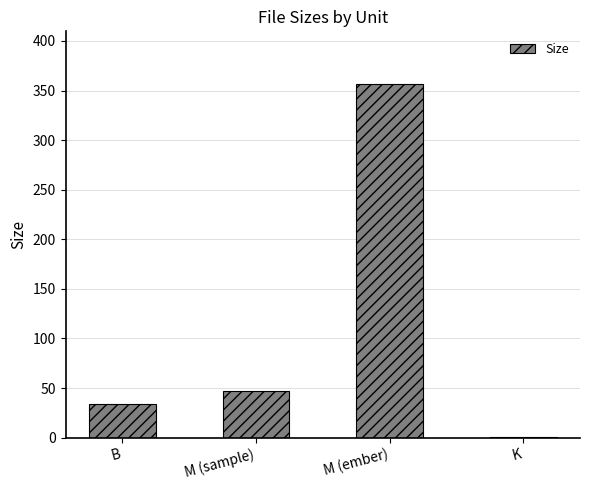

The value at M (ember) is 117.4. True or false?

False